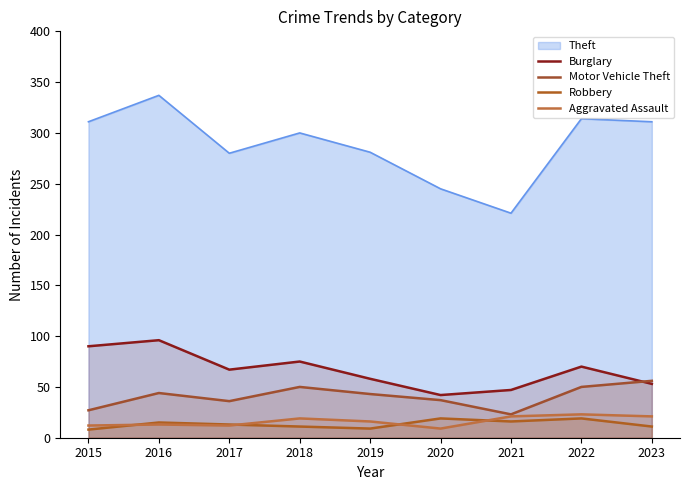

In Robbery, how many points are higher than both neighbors (excluding endpoints)?

3